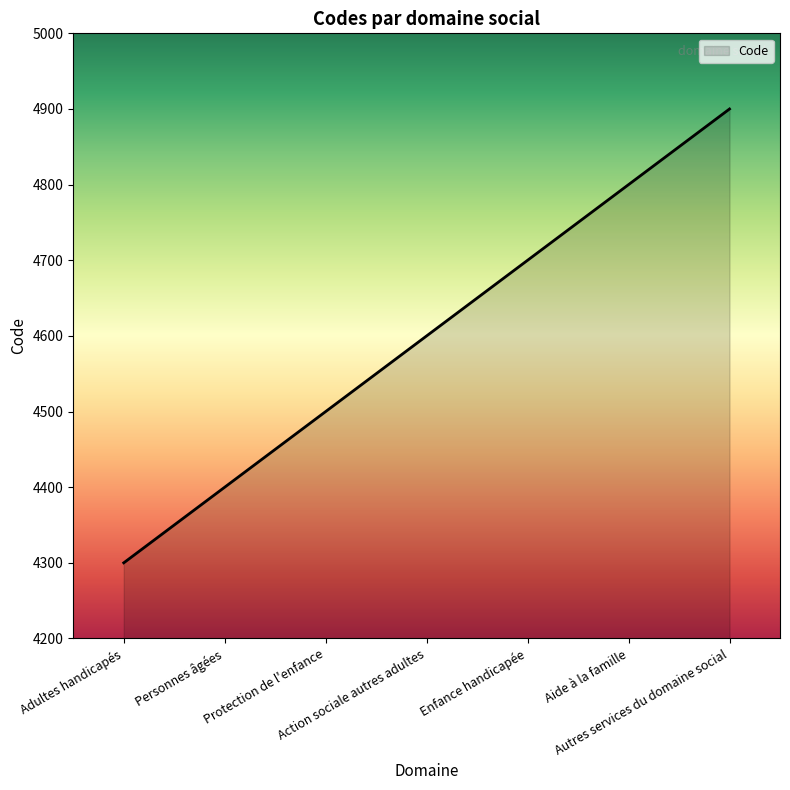

What position from the left is Personnes âgées?

2